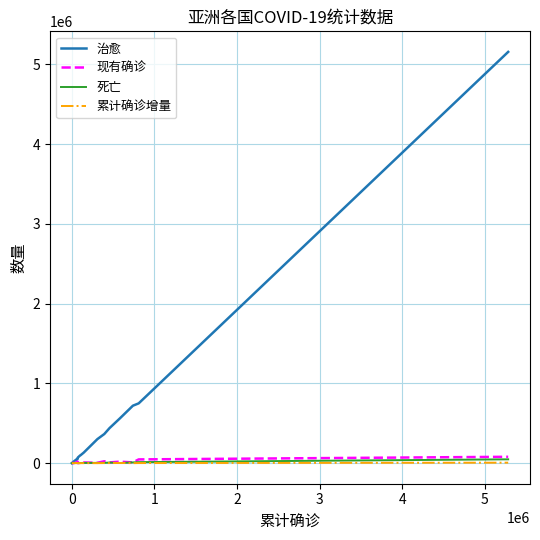

Which series has the largest total across all categories?

治愈